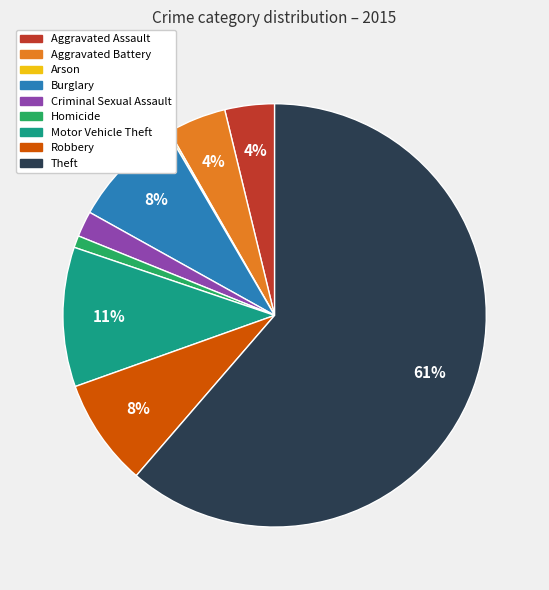

To the nearest percent, what is the difference between the Criminal Sexual Assault and Aggravated Assault slice percentages?

2%